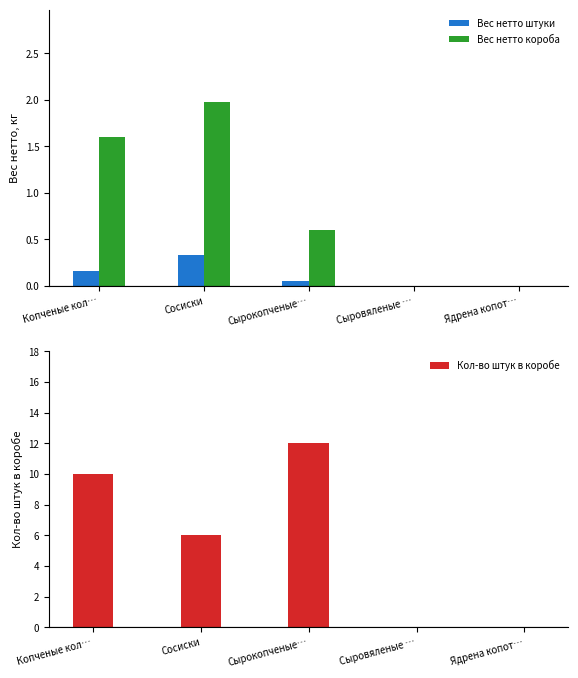

What is the difference between the maximum and minimum values in the Вес нетто короба series?

2.0